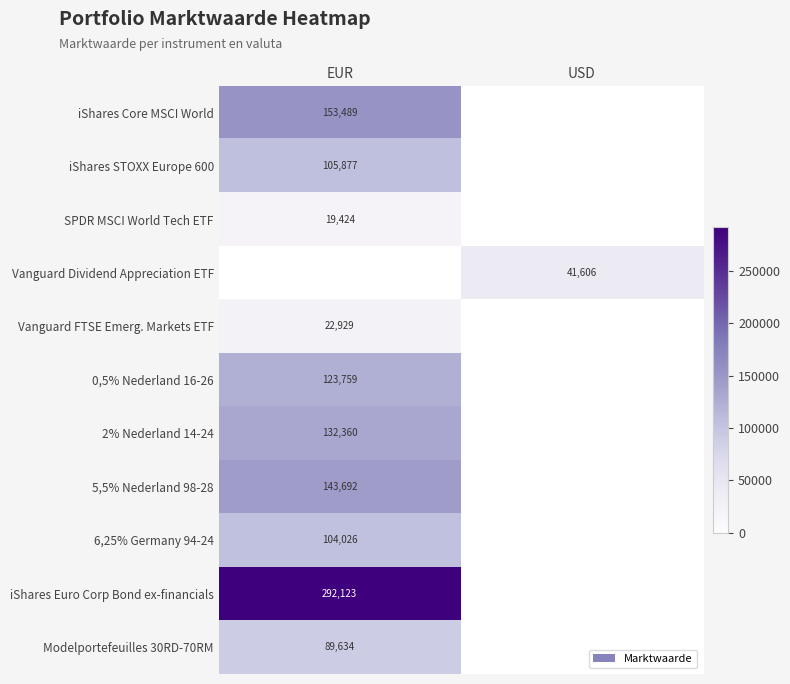

How many distinct data groups are displayed?

11